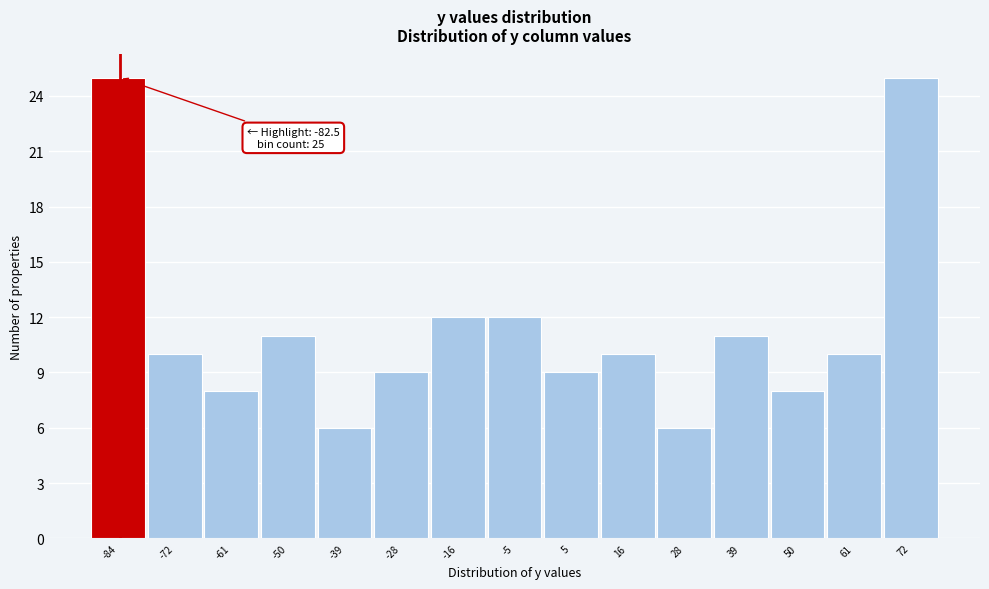

Reading right to left, extract all data points from this chart.

25	10	8	11	6	10	9	12	12	9	6	11	8	10	25